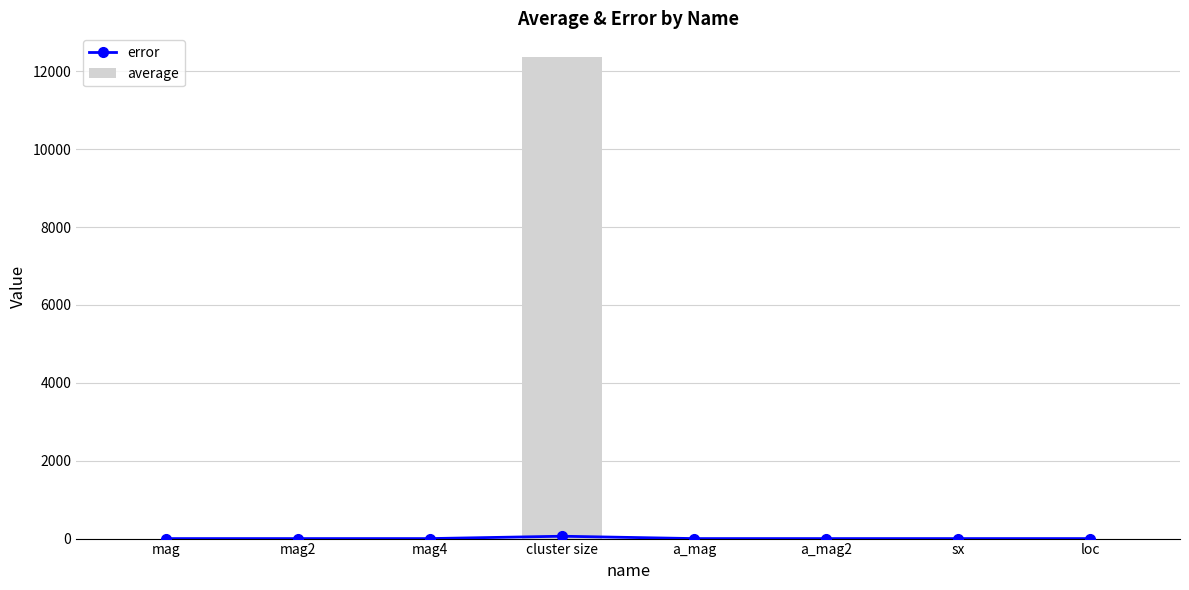

The value of average at a_mag is 0.3. True or false?

False